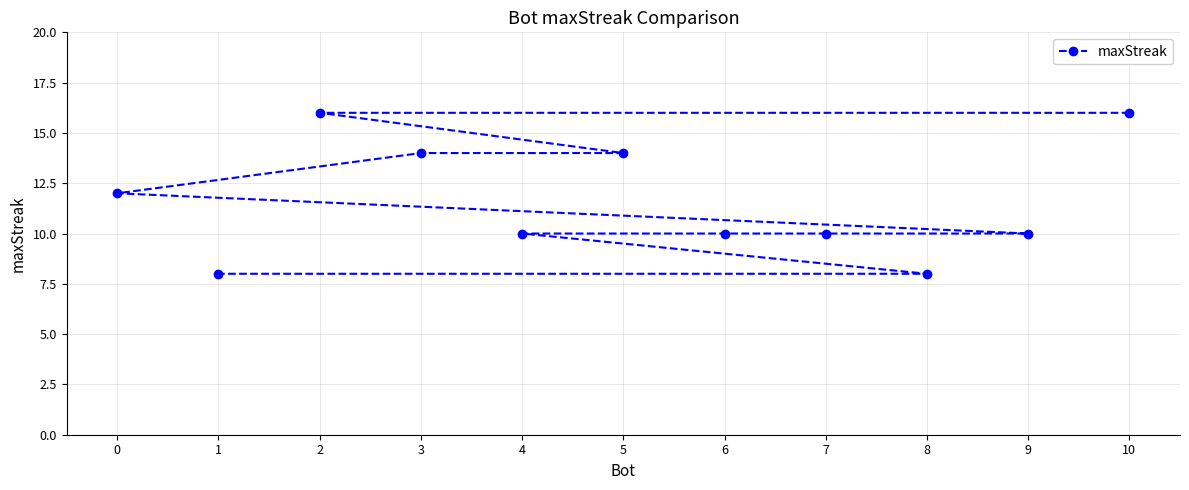

What is the maximum value shown in the chart?

16